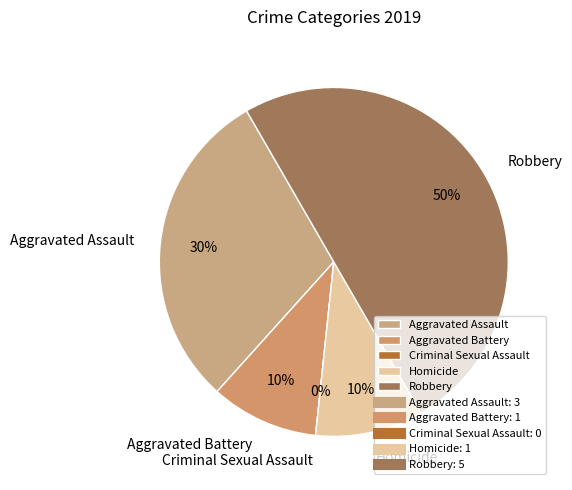

Is there a majority slice in this chart?

No